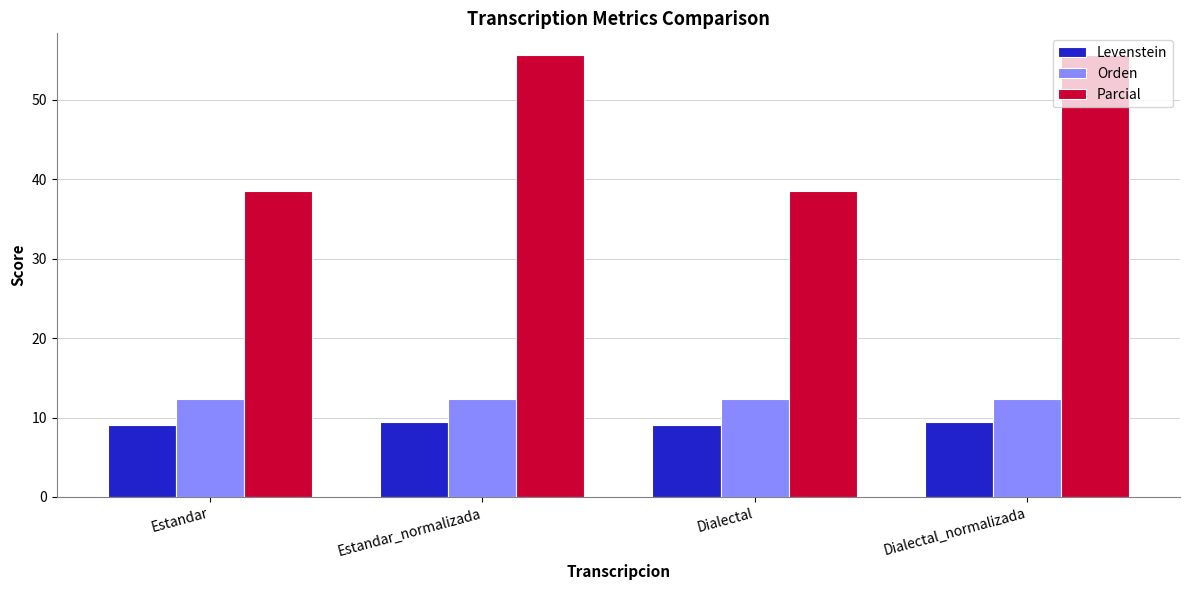

What is the difference between the Levenstein values at Dialectal and Dialectal_normalizada?

0.4